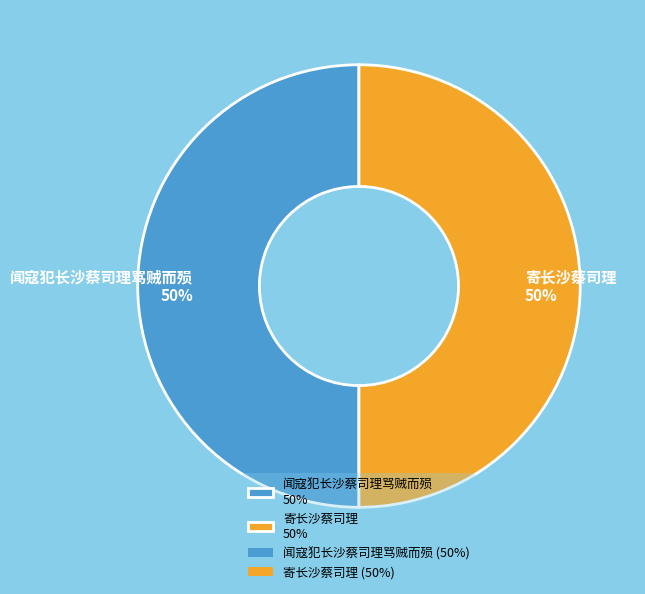

Is the sum of 闻寇犯长沙蔡司理骂贼而殒 50% and 寄长沙蔡司理 50% greater than half?

Yes